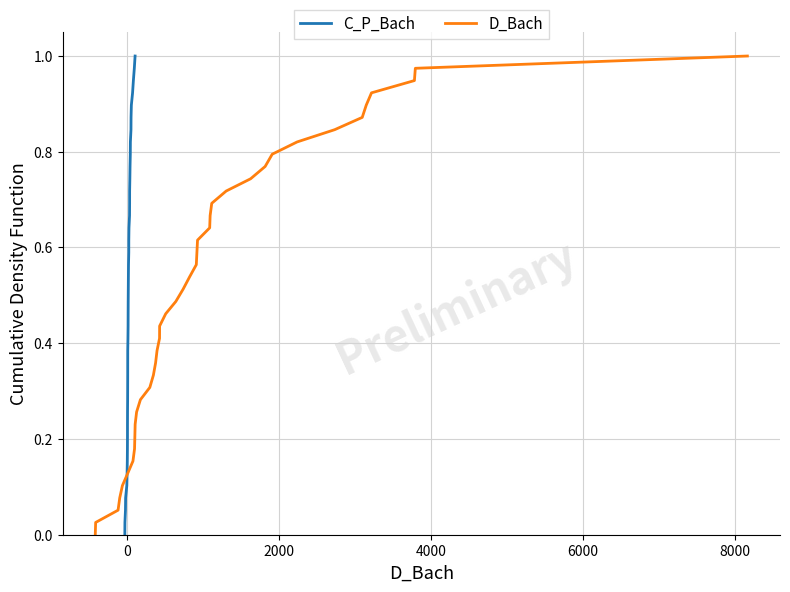

How many data points does each series have?

40